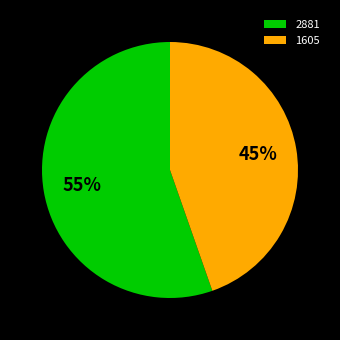

To the nearest percent, what is the combined percentage of 2881 and 1605?

100%